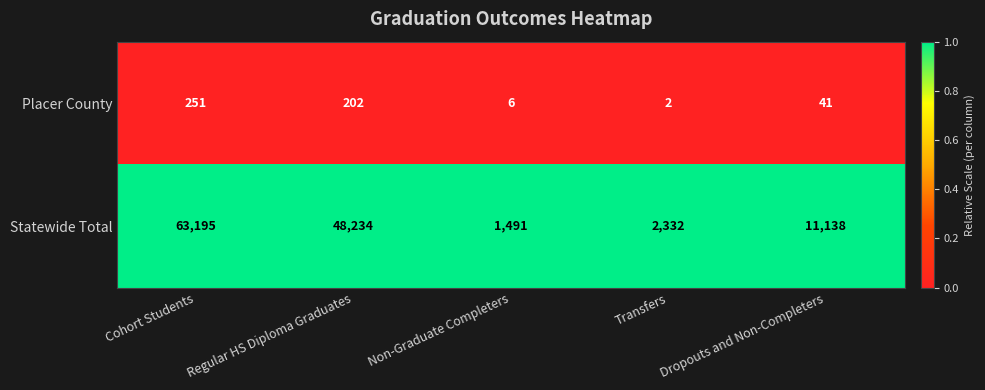

True or false: Statewide Total has a value of 11138 at Dropouts and Non-Completers.

True